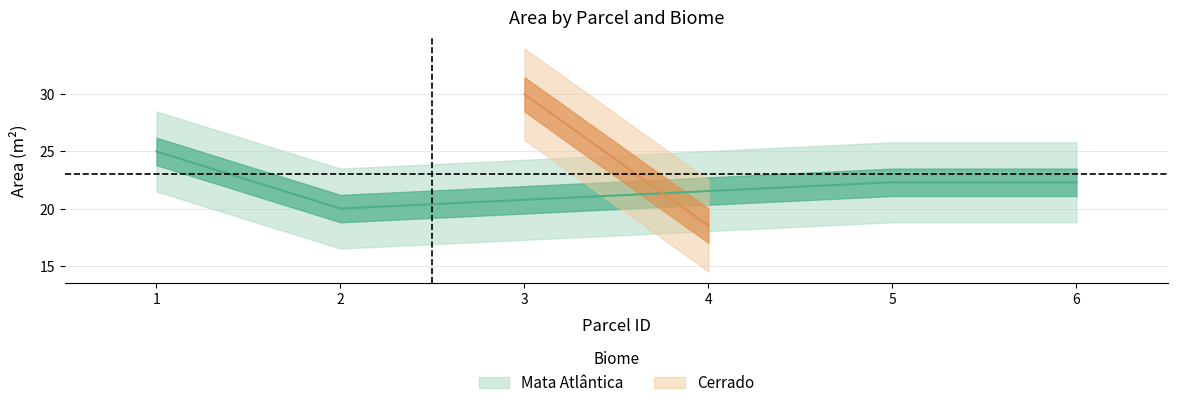

How many points are lower than both their immediate neighbors (excluding endpoints)?

1